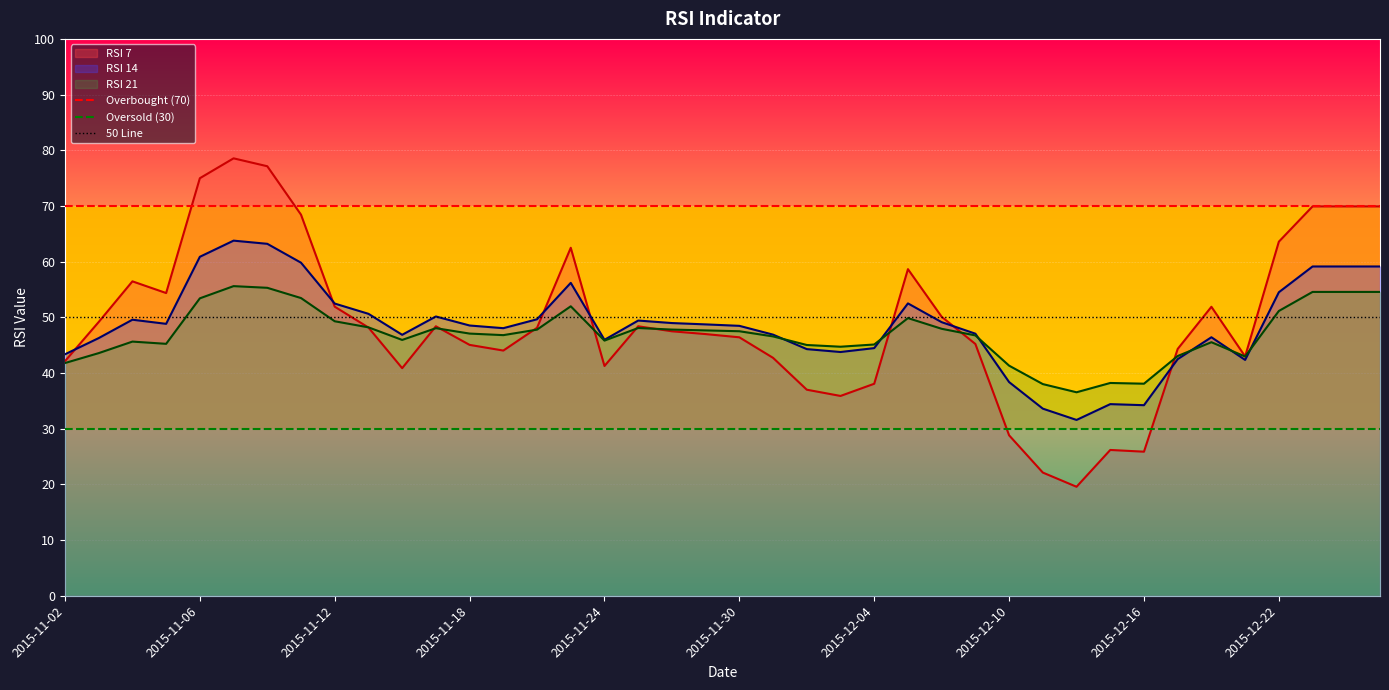

Which category has the lowest value in the Oversold (30) series?

2015-11-02